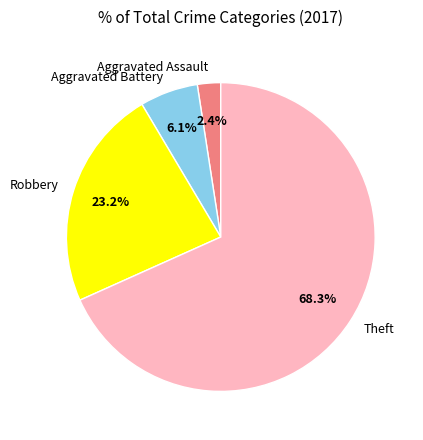

Is it true that Theft is 68% of the pie?

True